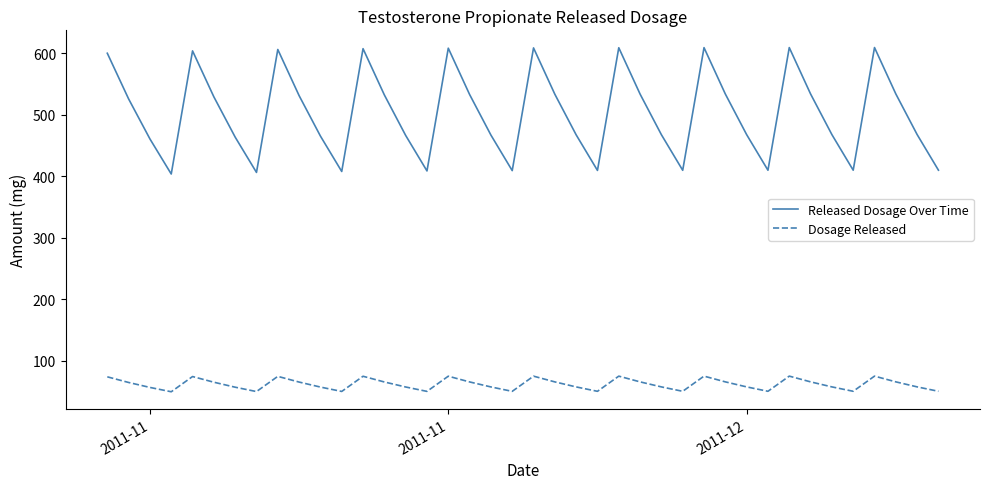

Which series has the widest spread of values?

Released Dosage Over Time